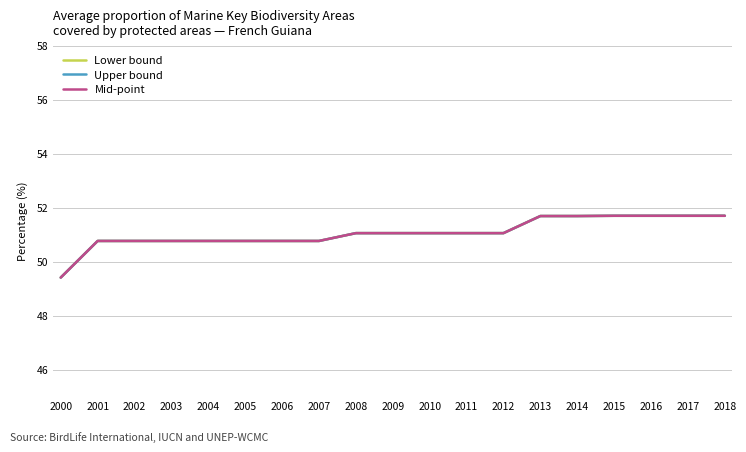

At which label does Mid-point reach its minimum?

2000